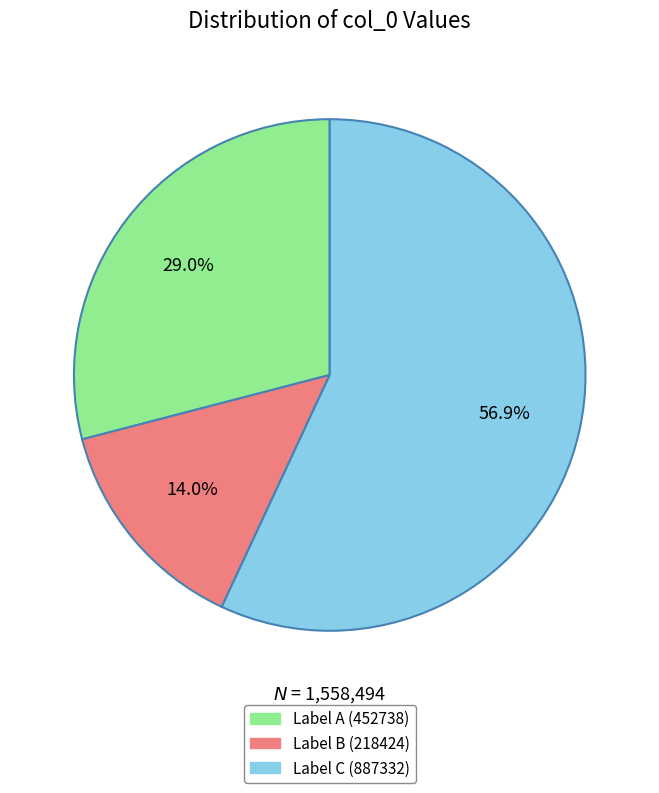

Is there any slice that represents more than half of the pie?

Yes